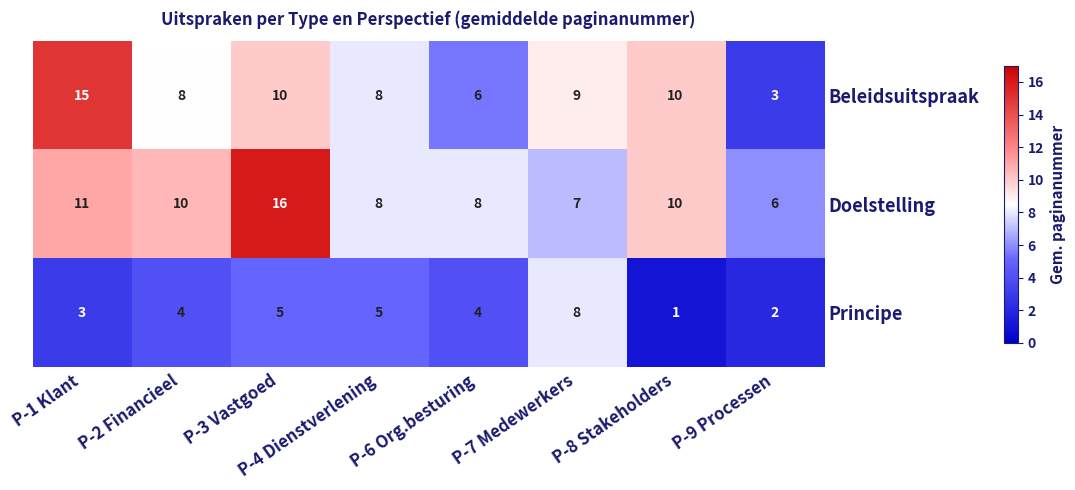

What is the average value of the Principe series?

4